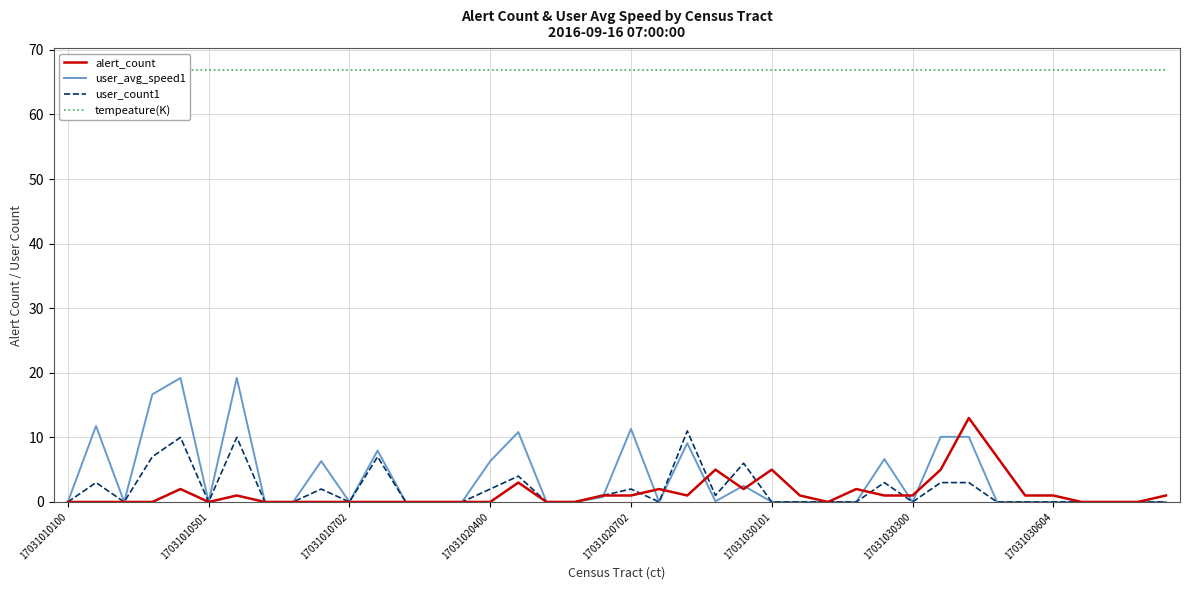

True or false: user_avg_speed1 has a value of 0.0 at 17031030101.

True